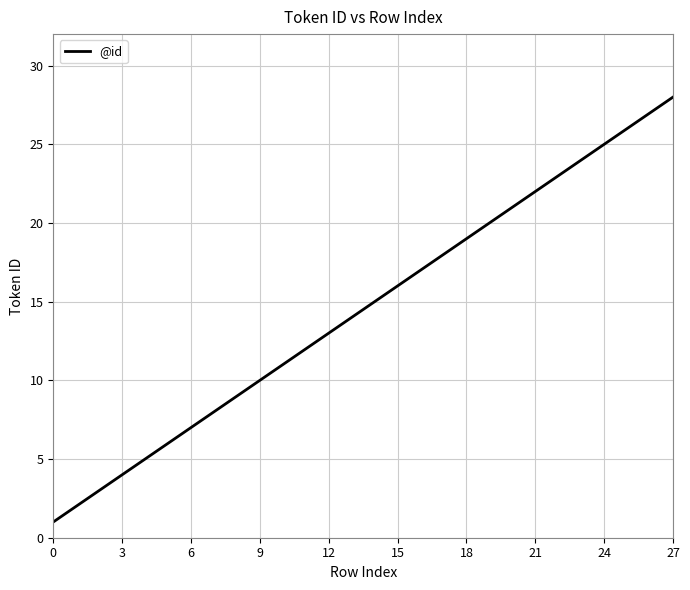

What is the difference between the maximum and minimum values?

27